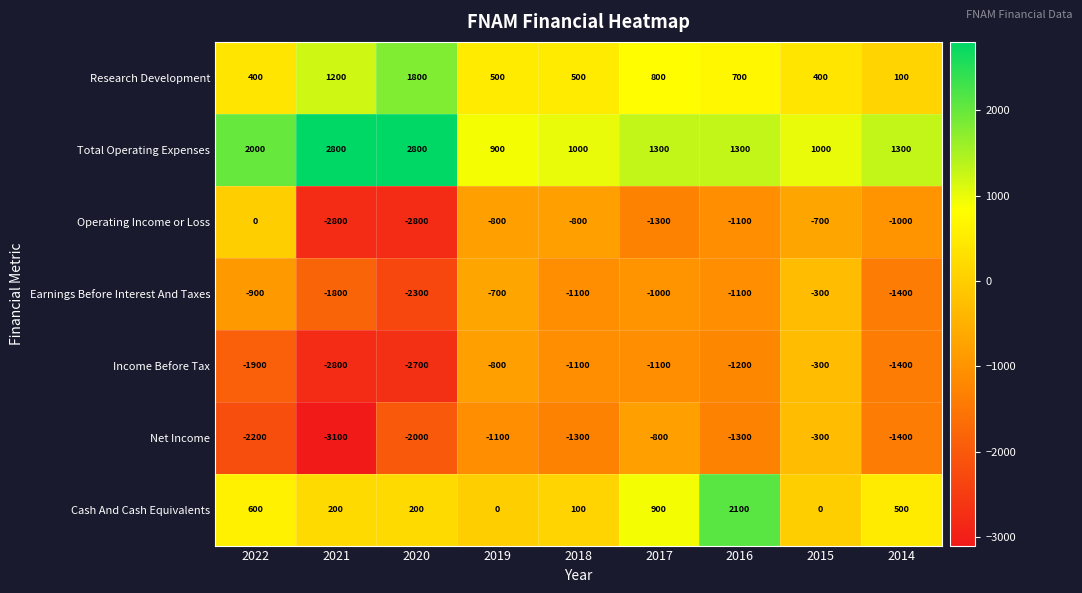

Rank the series at 2017 from highest to lowest value.

Total Operating Expenses, Cash And Cash Equivalents, Research Development, Net Income, Earnings Before Interest And Taxes, Income Before Tax, Operating Income or Loss